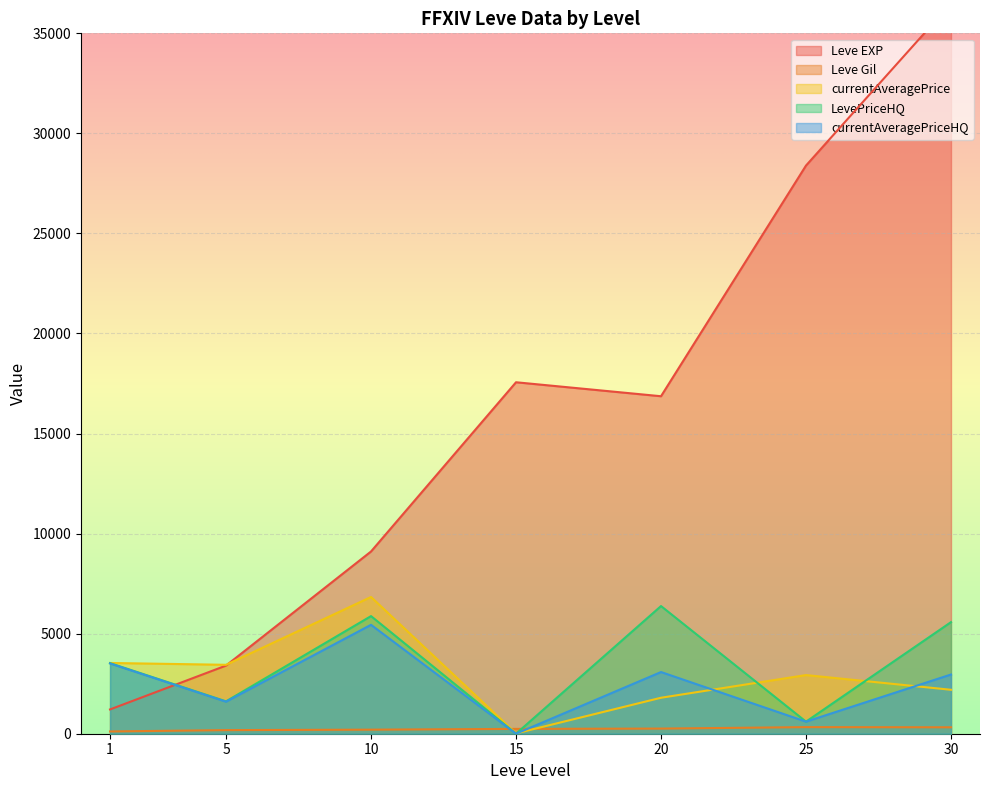

What are all the series names shown in the legend?

Leve EXP, Leve Gil, currentAveragePrice, LevePriceHQ, currentAveragePriceHQ